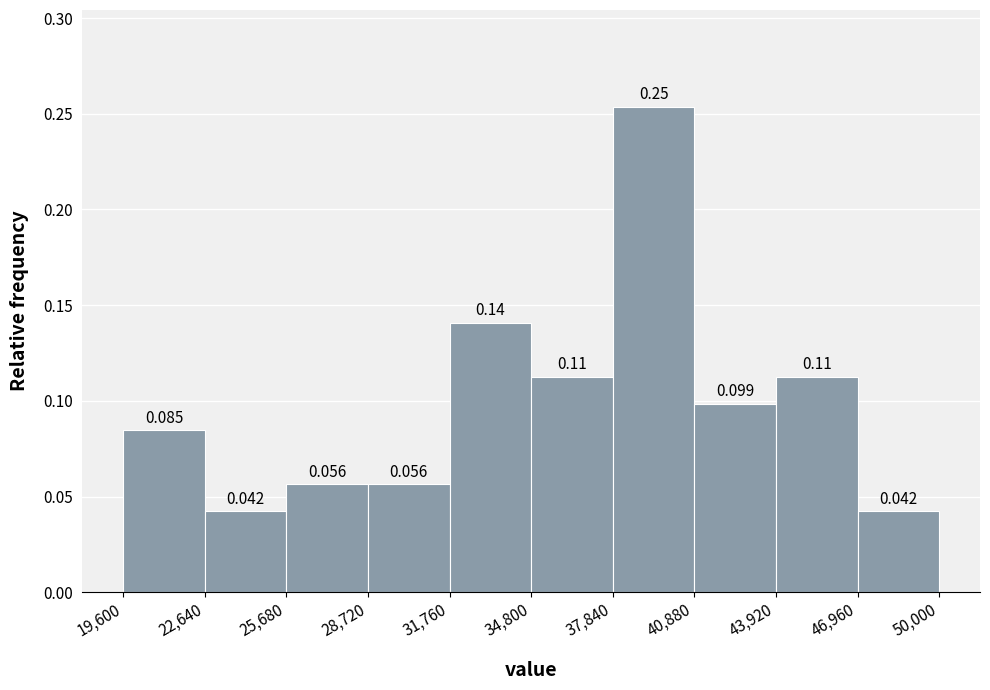

Which range on the x-axis has the tallest bar?

37,840 to 40,880